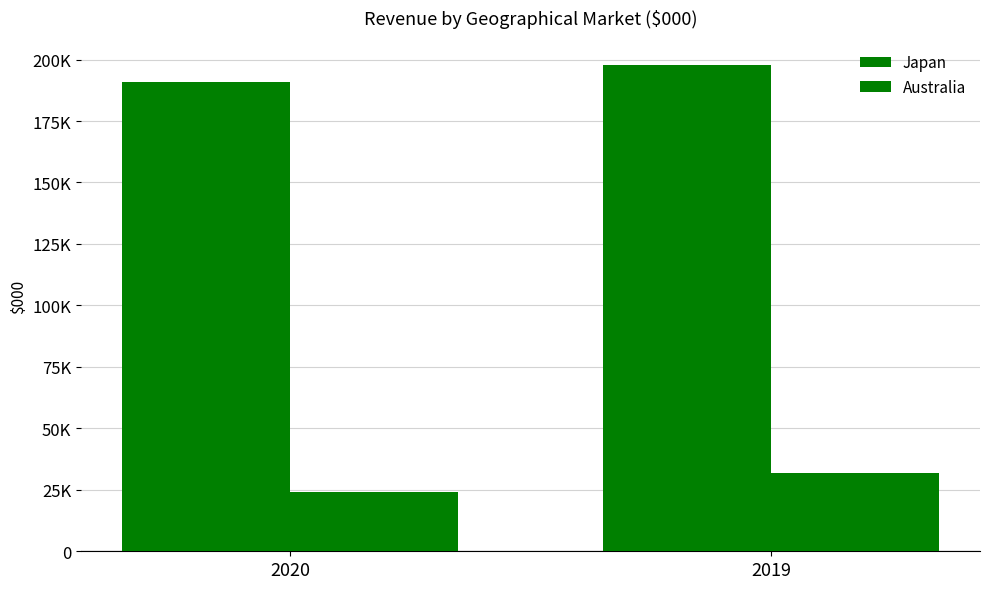

Does the chart contain stacked bars?

No